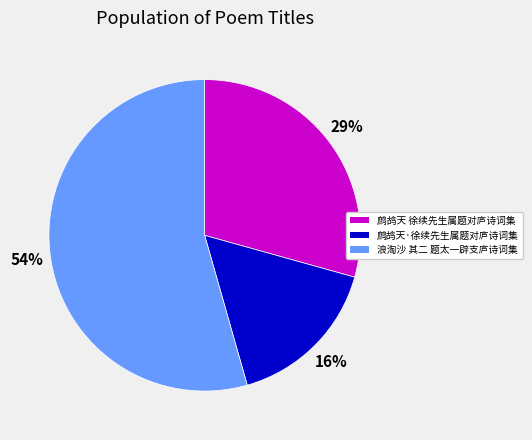

Combined, do 鹧鸪天·徐续先生属题对庐诗词集 and 浪淘沙 其二 题太一辟支庐诗词集 account for over 50%?

Yes